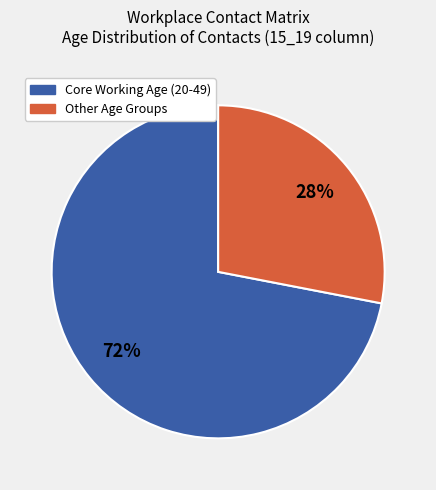

How many slices are in this pie chart?

2